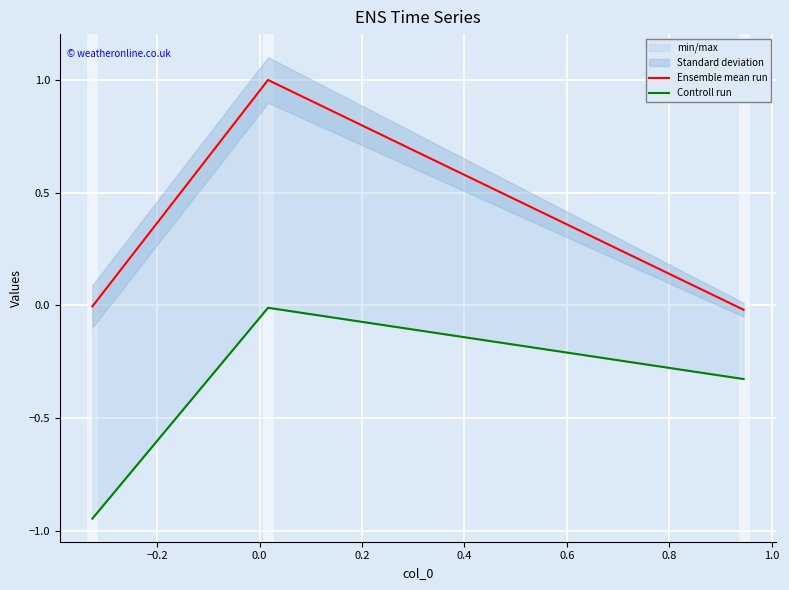

How many lines are shown in the chart?

2